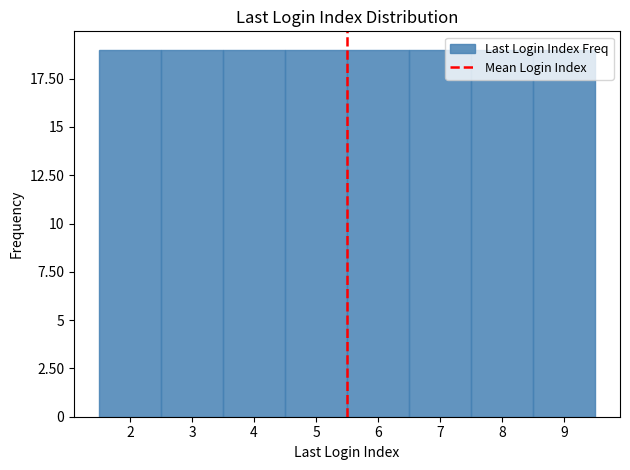

Reading left to right, list every bar in this chart as the range it spans on the x-axis followed by its height. The values are not printed on the chart, so give them approximately, as read against the axis.

1.5 to 2.5: 19
2.5 to 3.5: 19
3.5 to 4.5: 19
4.5 to 5.5: 19
5.5 to 6.5: 19
6.5 to 7.5: 19
7.5 to 8.5: 19
8.5 to 9.5: 19